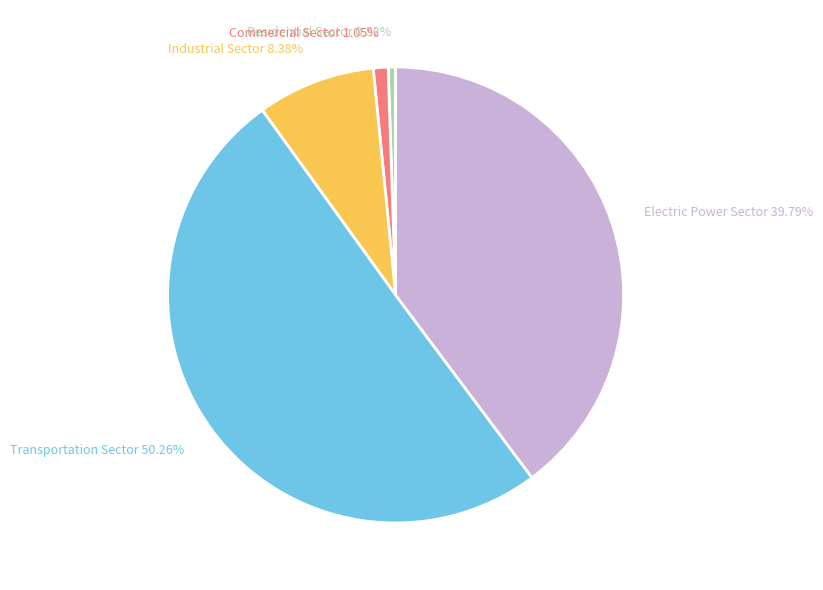

Which category accounts for the majority?

Transportation Sector